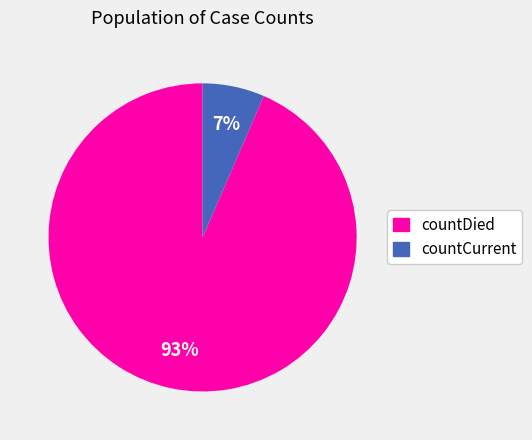

How many slices are in this pie chart?

2